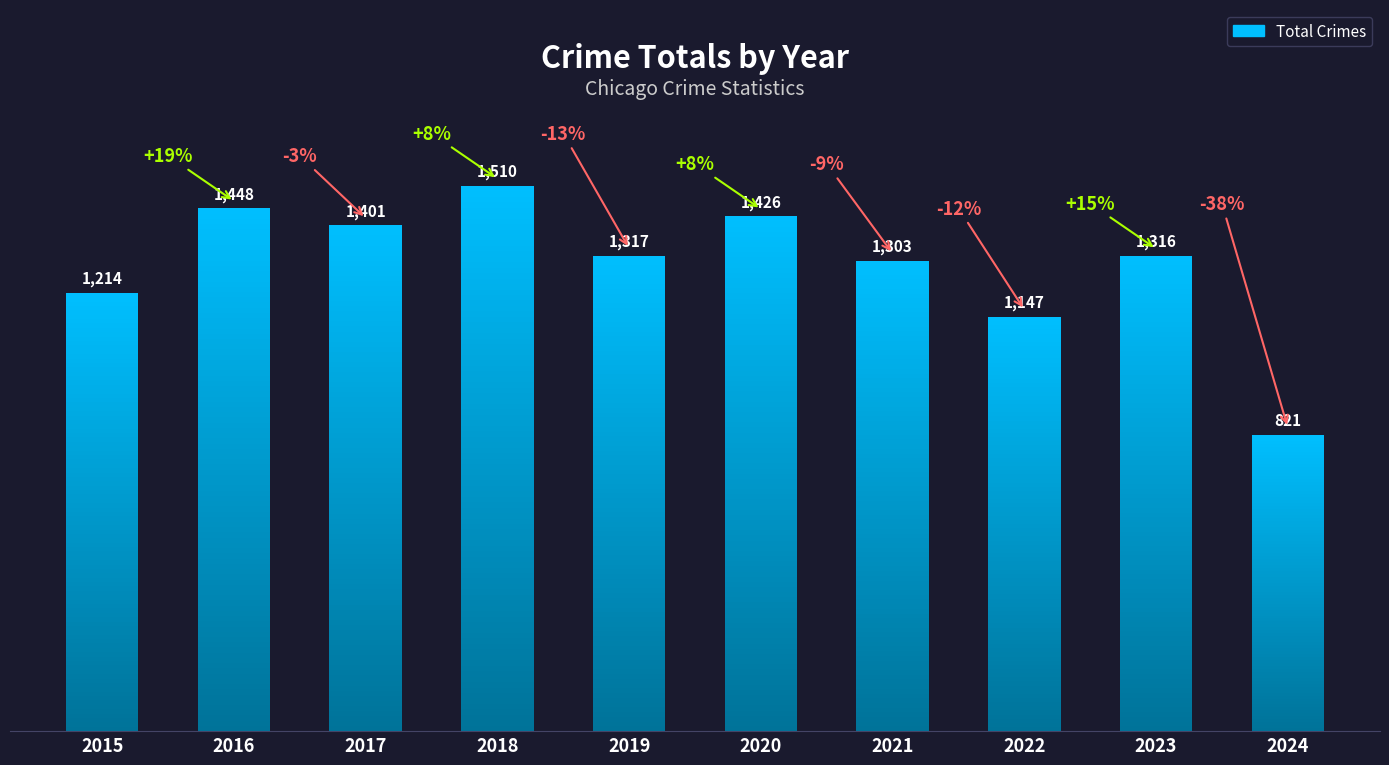

Reading left to right, what are all the values shown in this chart?

1214	1448	1401	1510	1317	1426	1303	1147	1316	821